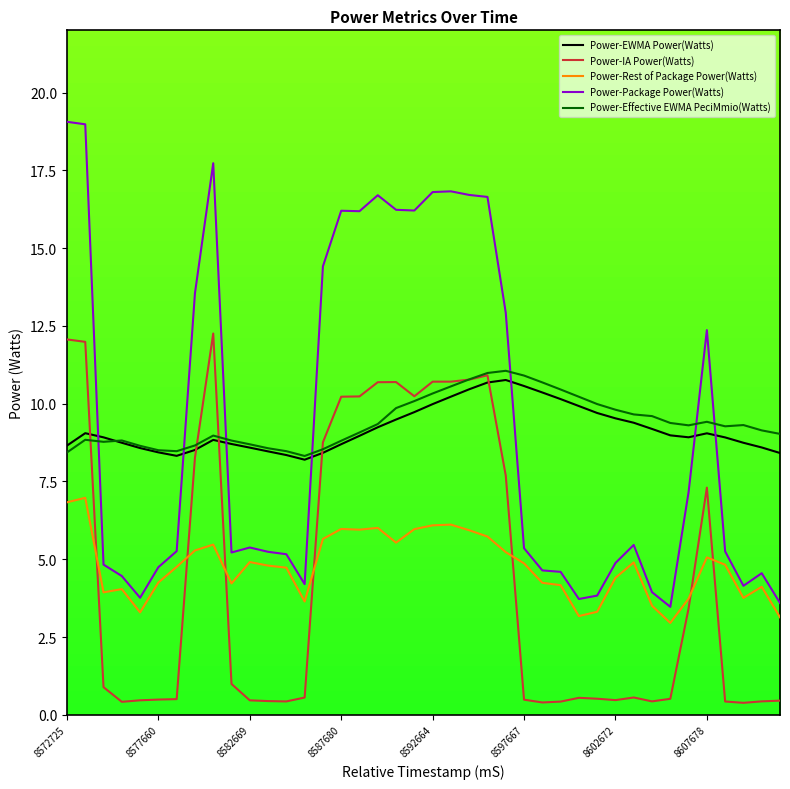

What is the minimum value for Power-Package Power(Watts)?

3.5